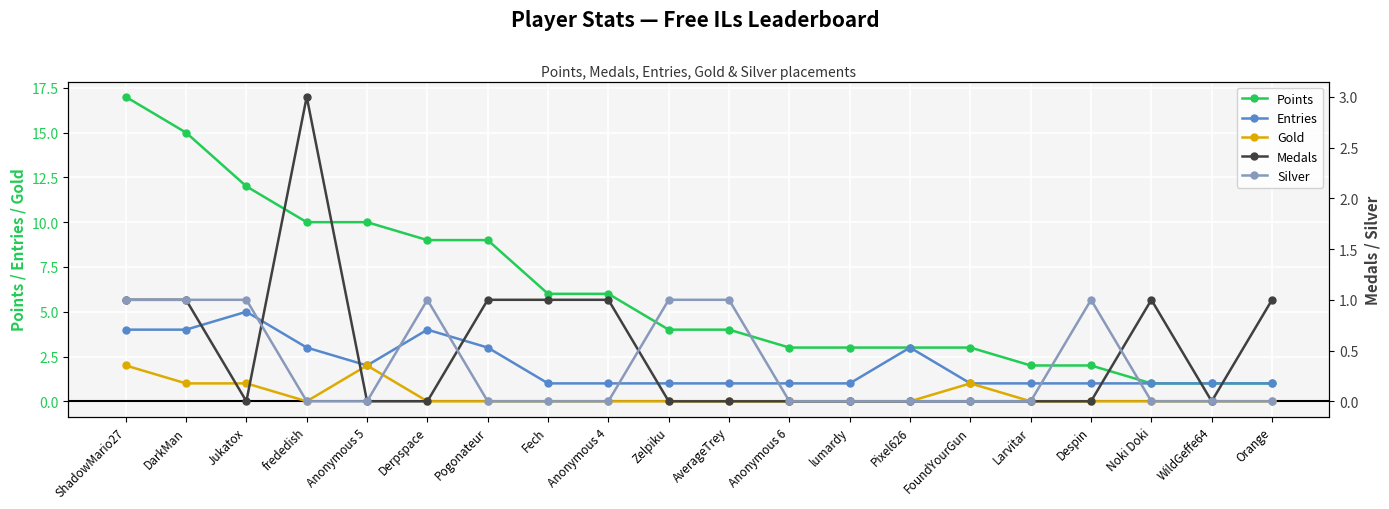

Which category has the lowest value across all series?

frededish